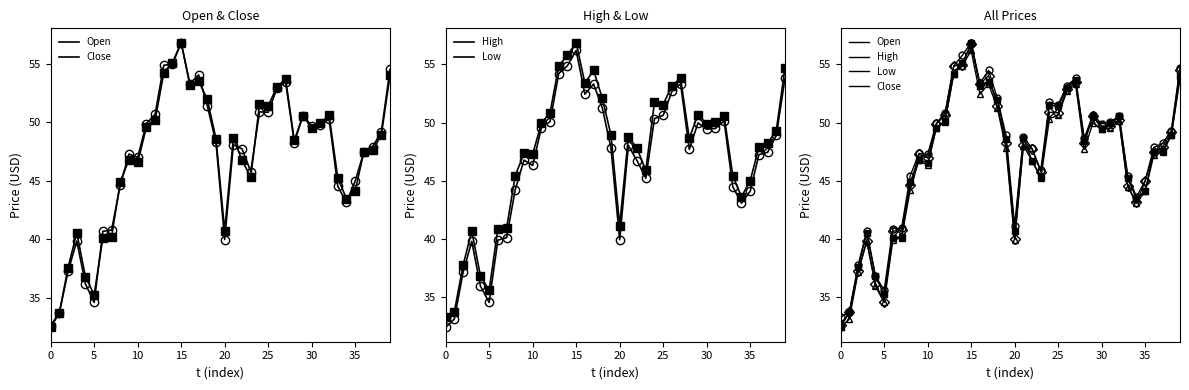

What is the smallest value displayed?

32.4